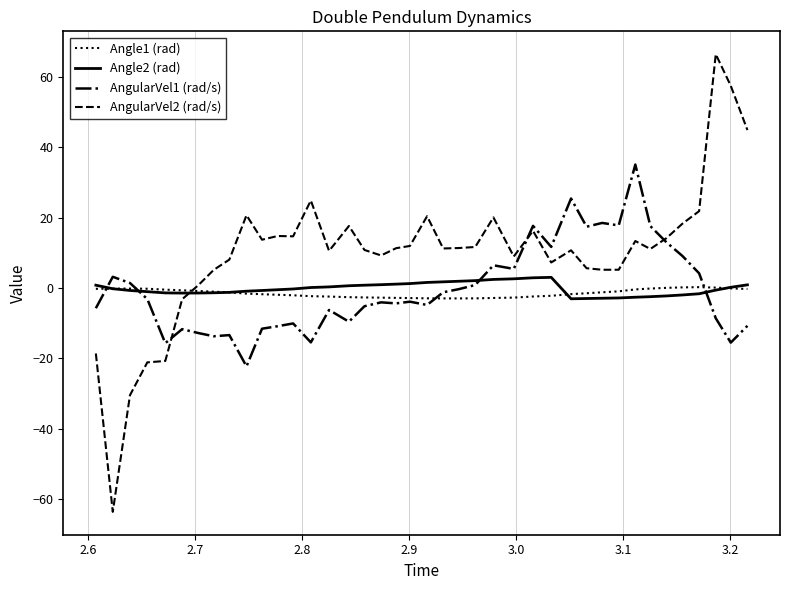

Which series has the largest range (max minus min)?

AngularVel2 (rad/s)